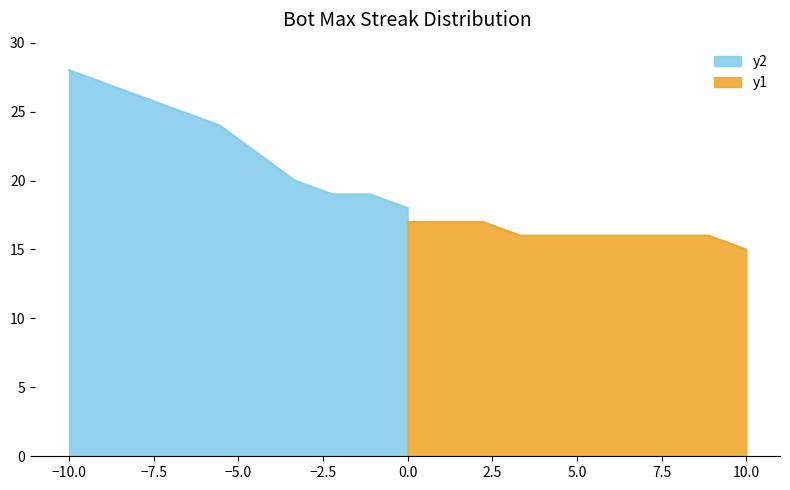

How many values are below 18?

10